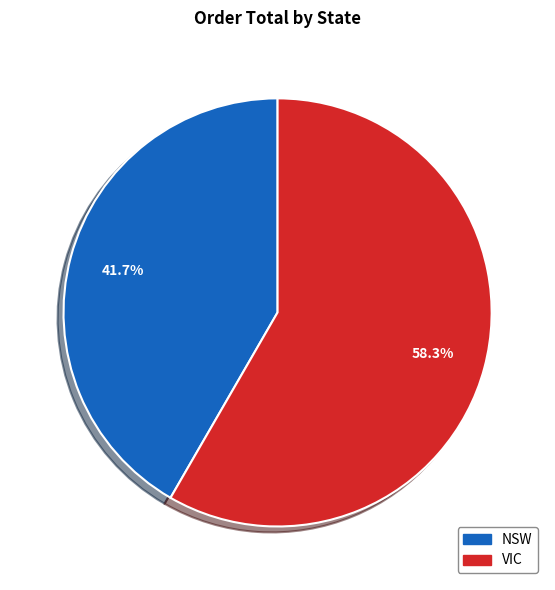

Is there a majority slice in this chart?

Yes